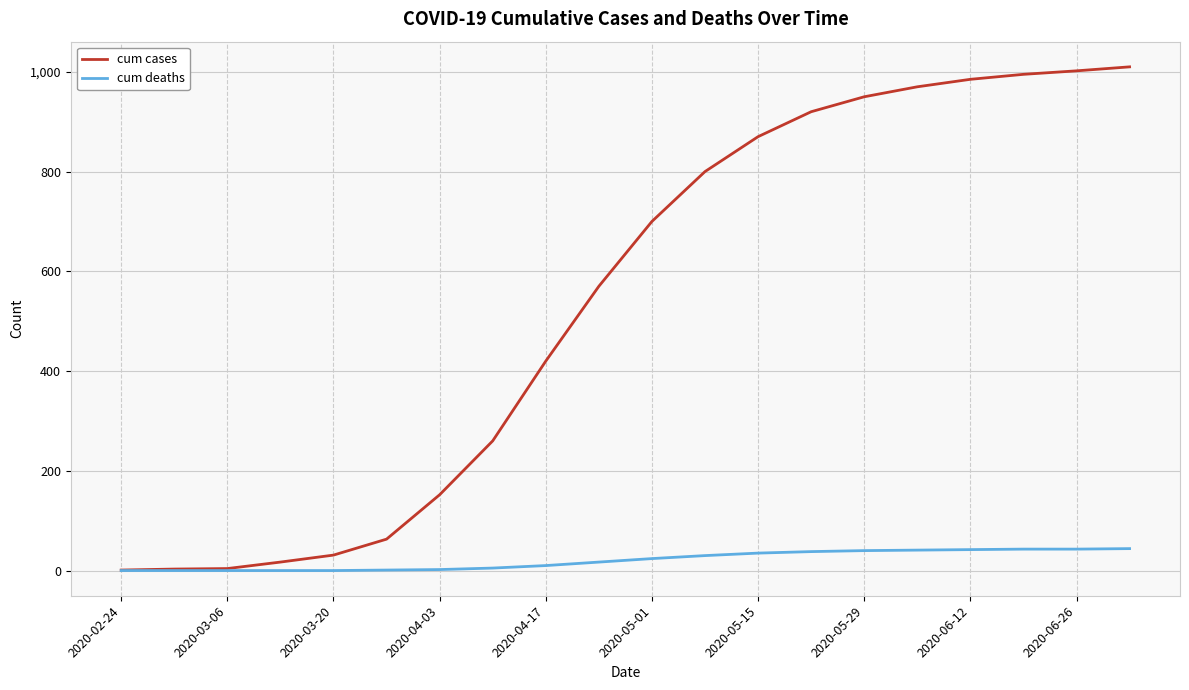

Which series has the widest spread of values?

cum cases